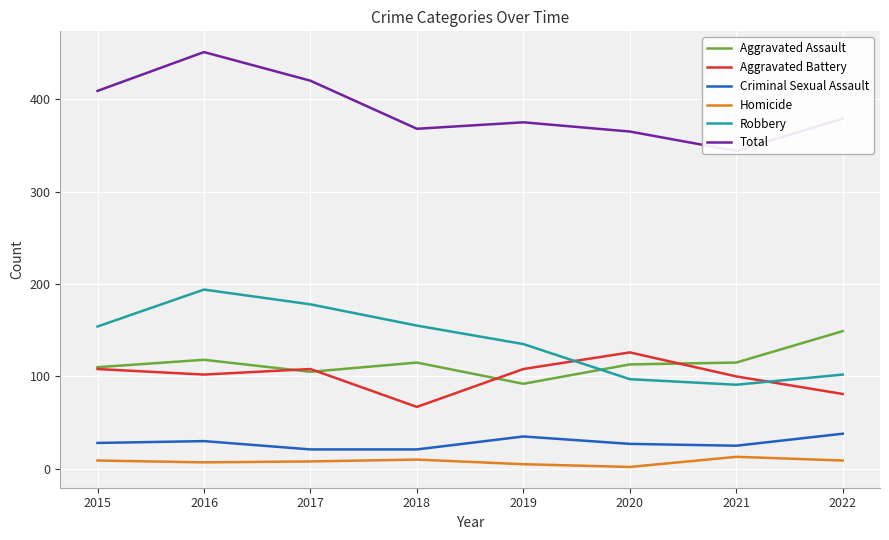

In Total, how many points are lower than both neighbors (excluding endpoints)?

2